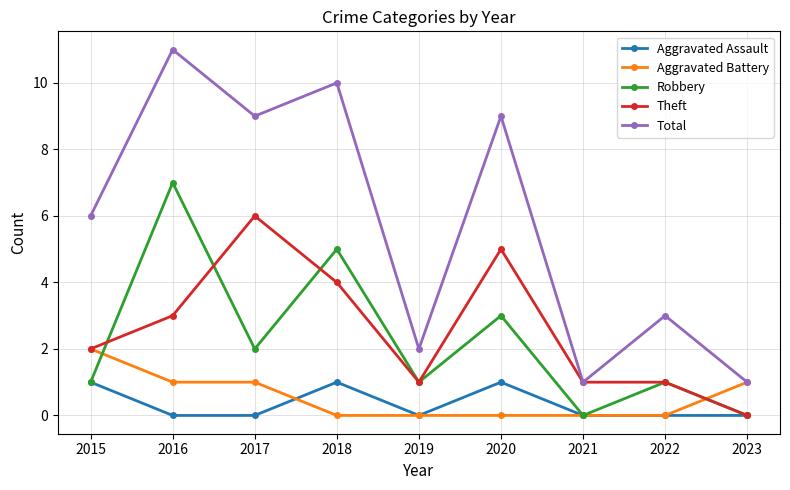

Which category has the highest value in the Theft series?

2017